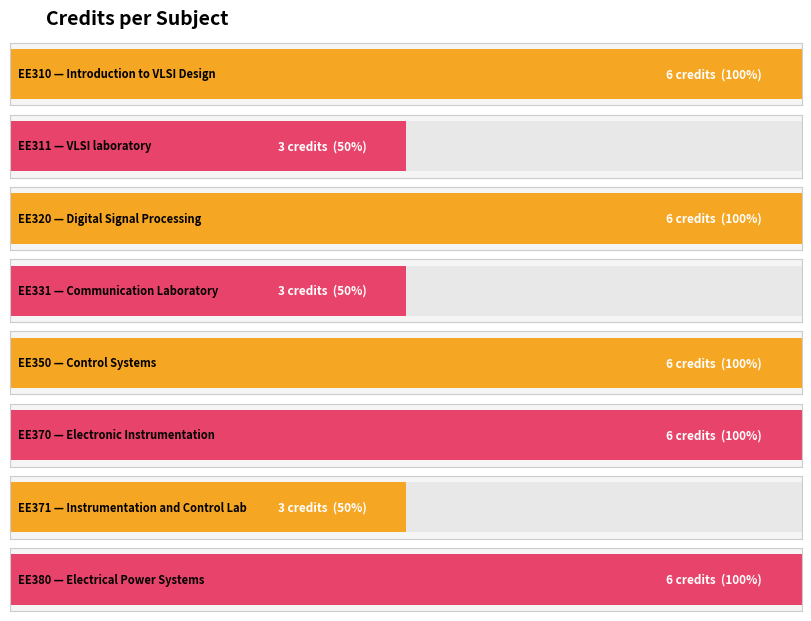

Reading right to left, extract all data points from this chart.

EE380=6	EE371=3	EE370=6	EE350=6	EE331=3	EE320=6	EE311=3	EE310=6